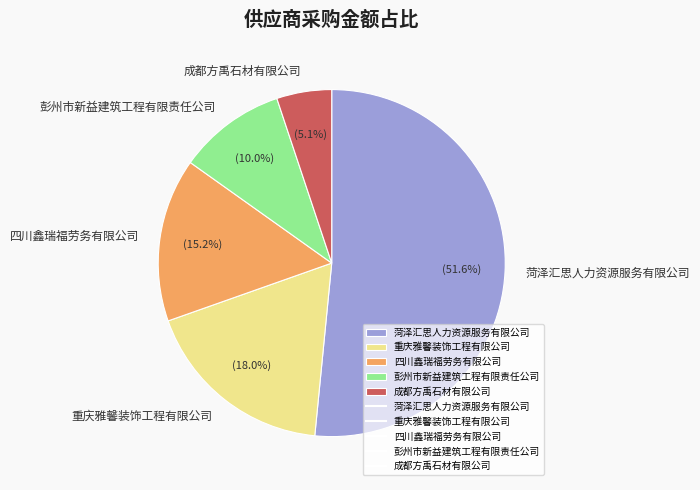

Is there any slice that represents more than half of the pie?

Yes